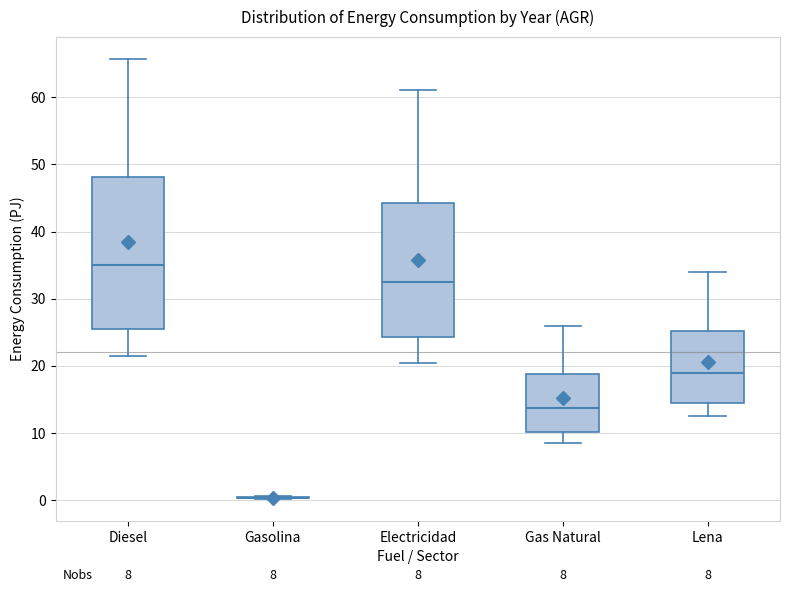

Which box is the tallest, from its lower edge to its upper edge?

Diesel